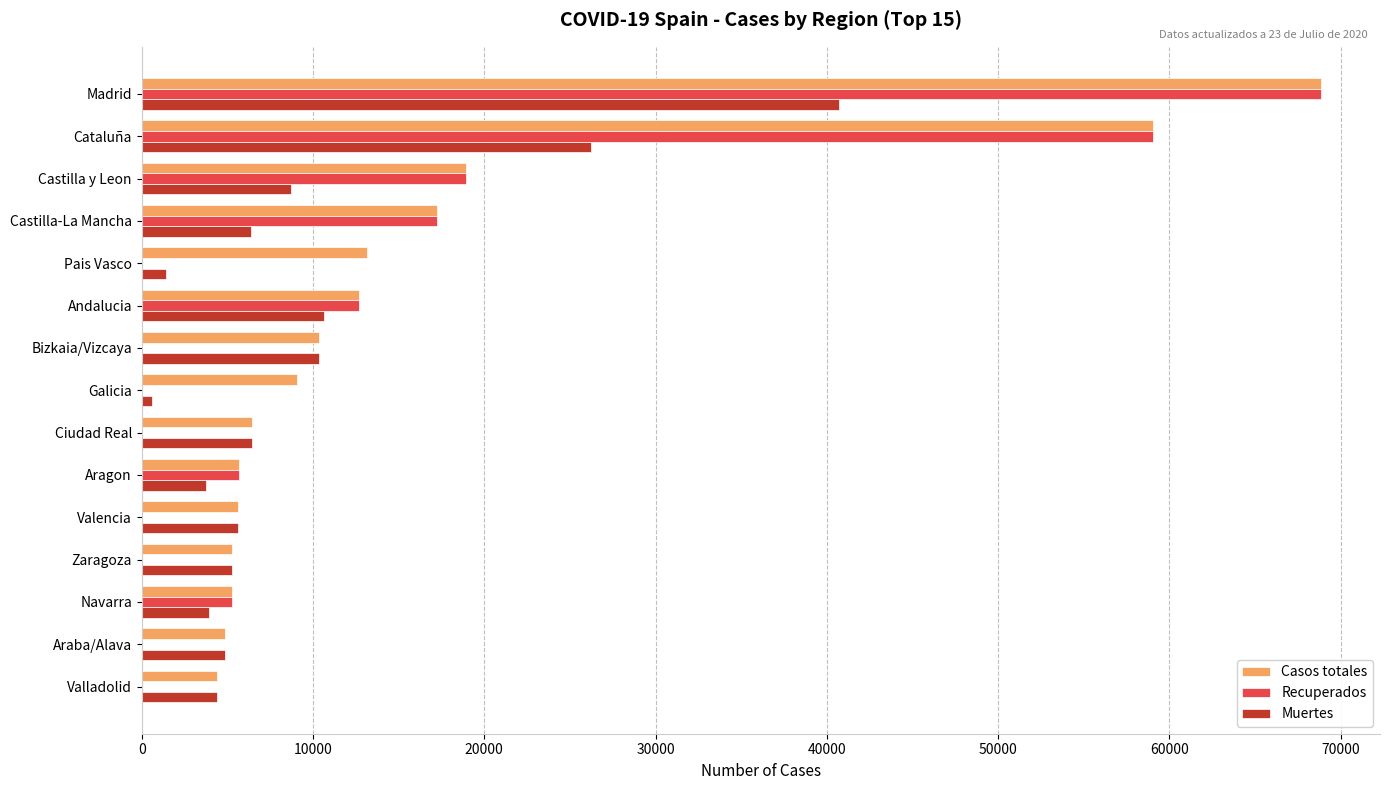

What is the sum of the Recuperados values at Araba/Alava and Castilla-La Mancha?

17259